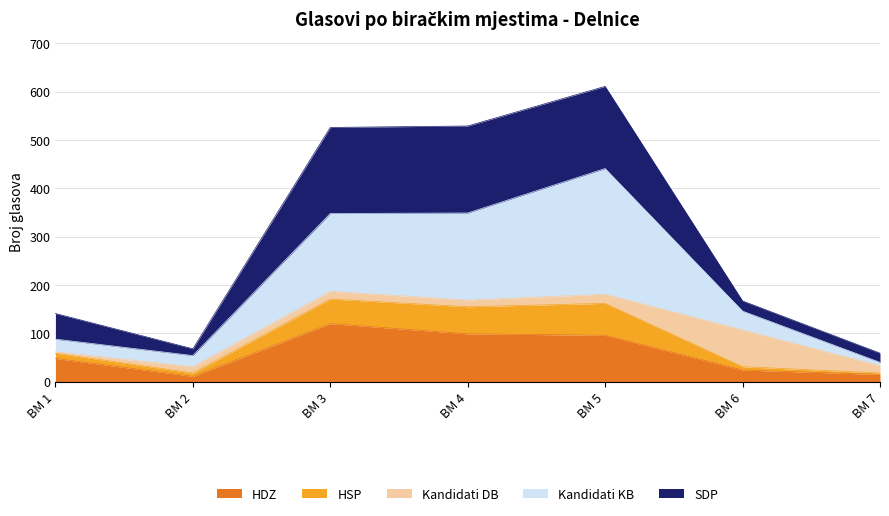

The value of HDZ at BM 3 is 200. True or false?

False